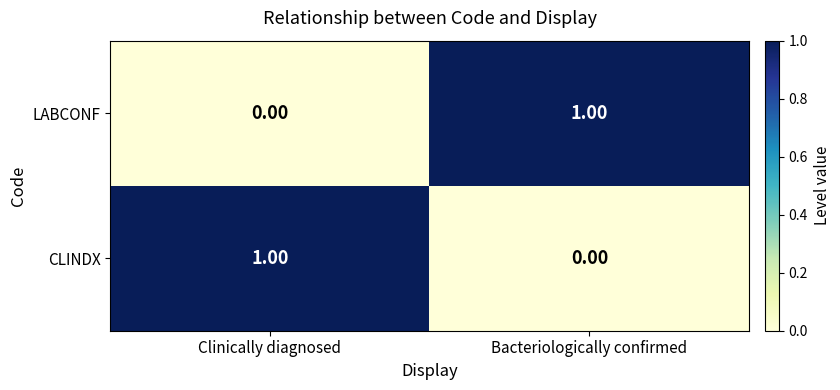

Which category has the lowest value in the CLINDX series?

Bacteriologically confirmed